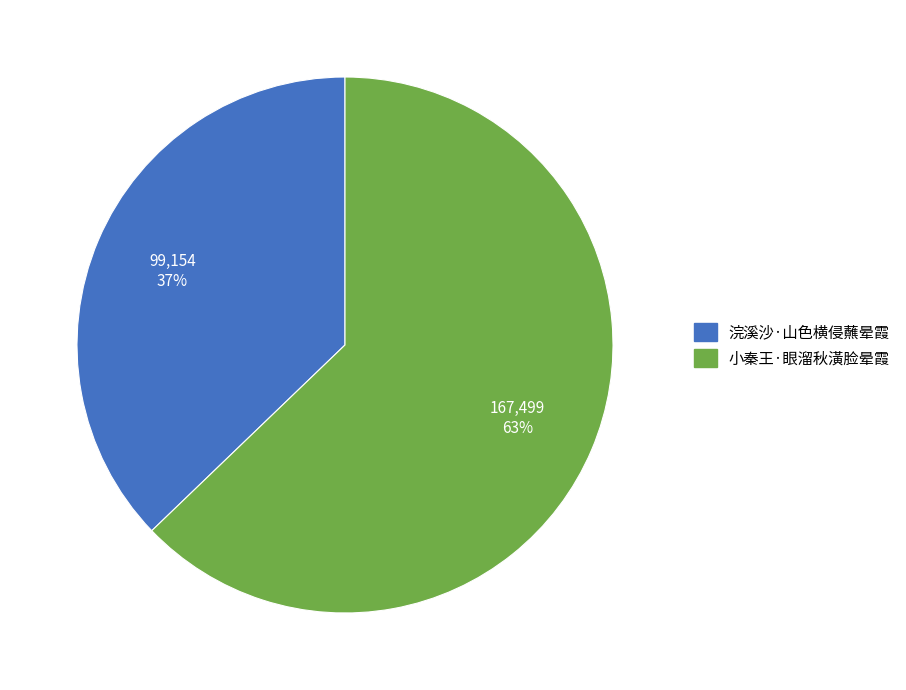

Combined, do 浣溪沙·山色横侵蘸晕霞 and 小秦王·眼溜秋潢脸晕霞 account for over 50%?

Yes